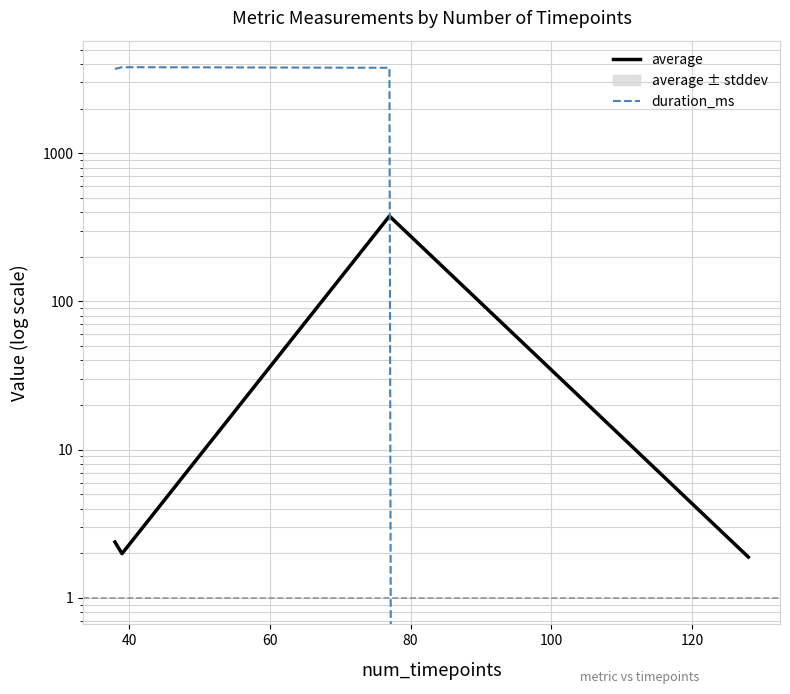

After their last crossing, which series has the higher values: duration_ms or average?

average